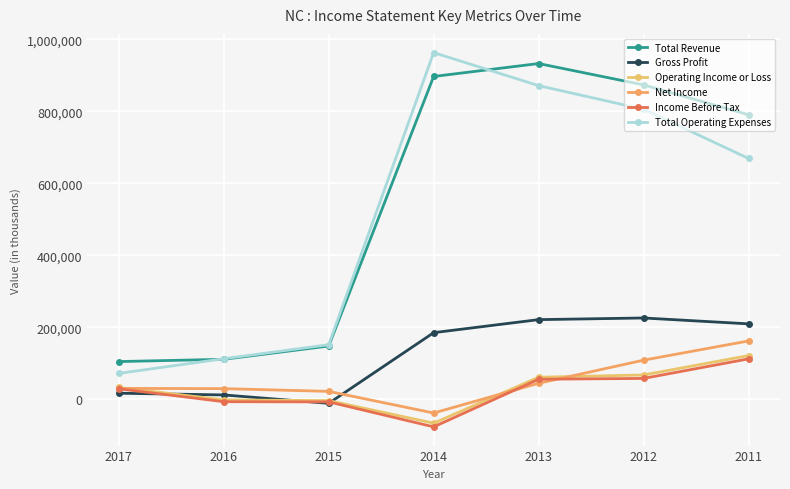

Which category has the highest value in the Gross Profit series?

2012